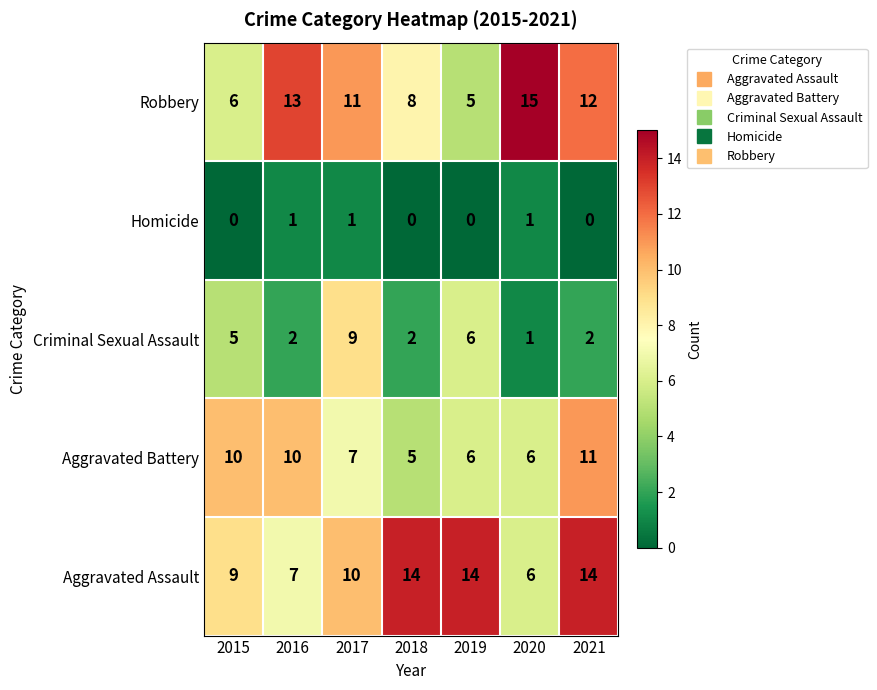

What is the difference between the maximum and minimum values in the Aggravated Assault series?

8